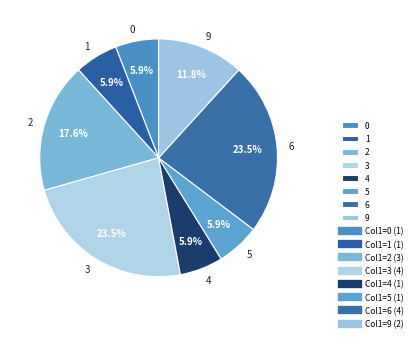

Is there a majority slice in this chart?

No